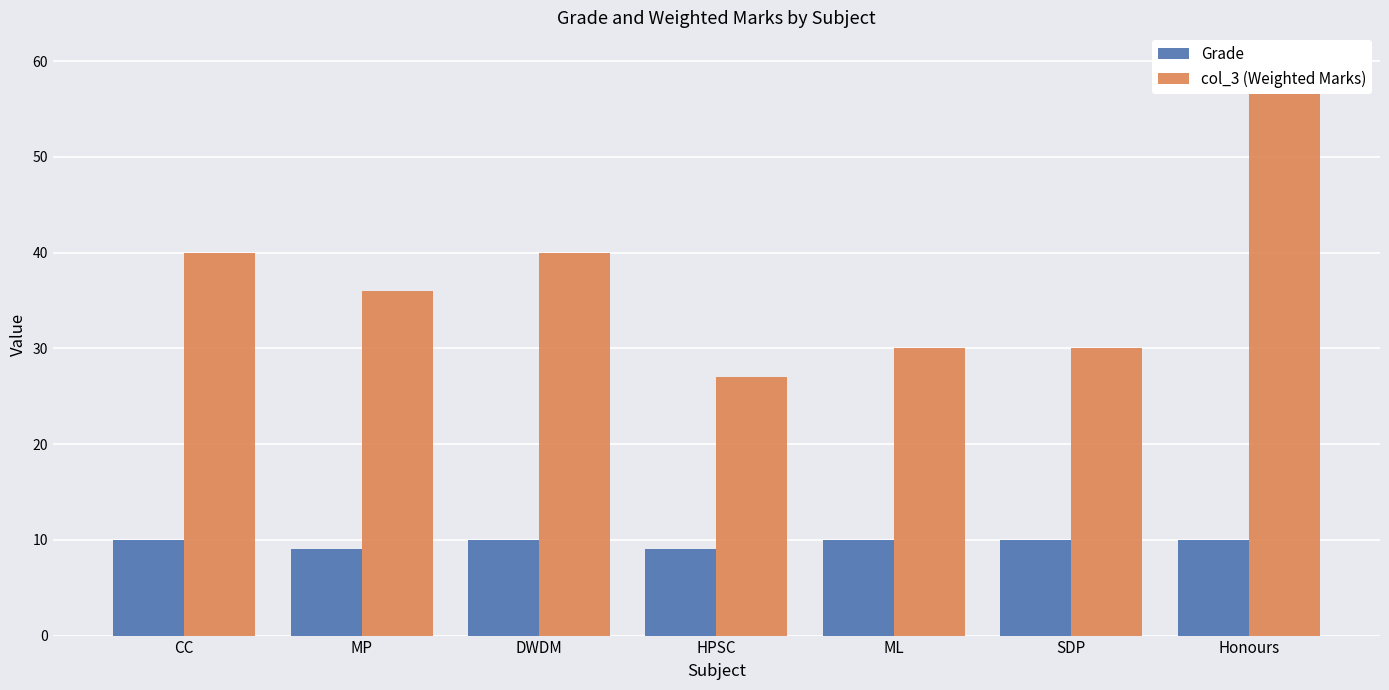

The Grade series shows 6 at DWDM. True or false?

False